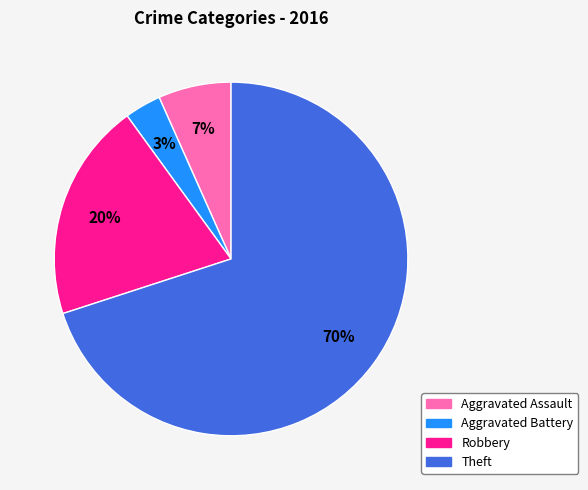

Rank the categories by value from highest to lowest.

Theft, Robbery, Aggravated Assault, Aggravated Battery